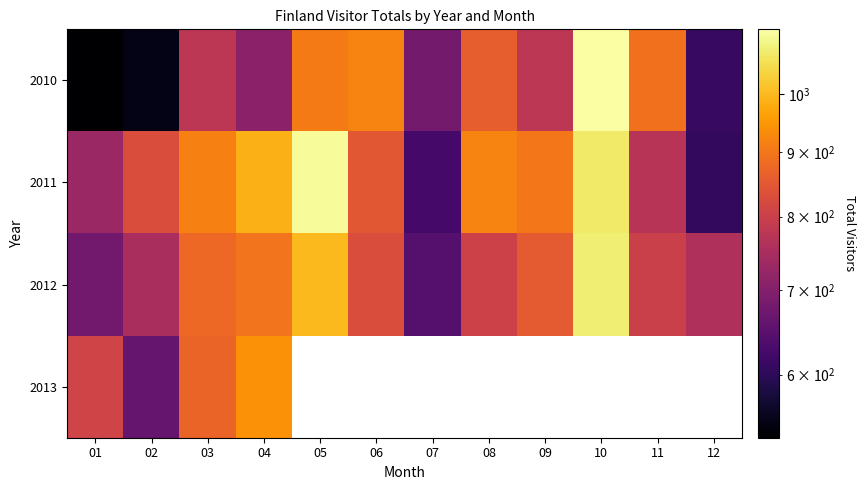

List the labels in order of 2012 value, largest first.

10, 05, 04, 03, 09, 06, 08, 11, 12, 02, 01, 07